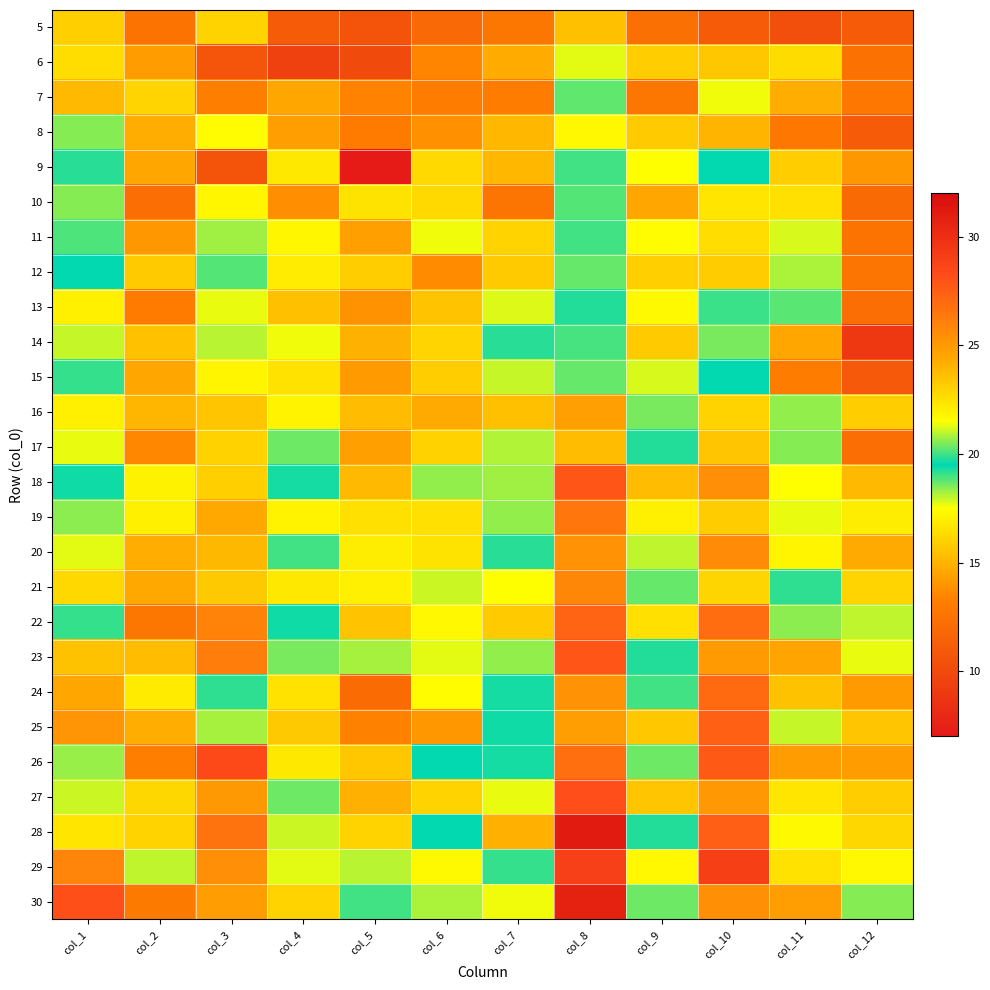

Between col_6 and col_8, which is larger?

col_8